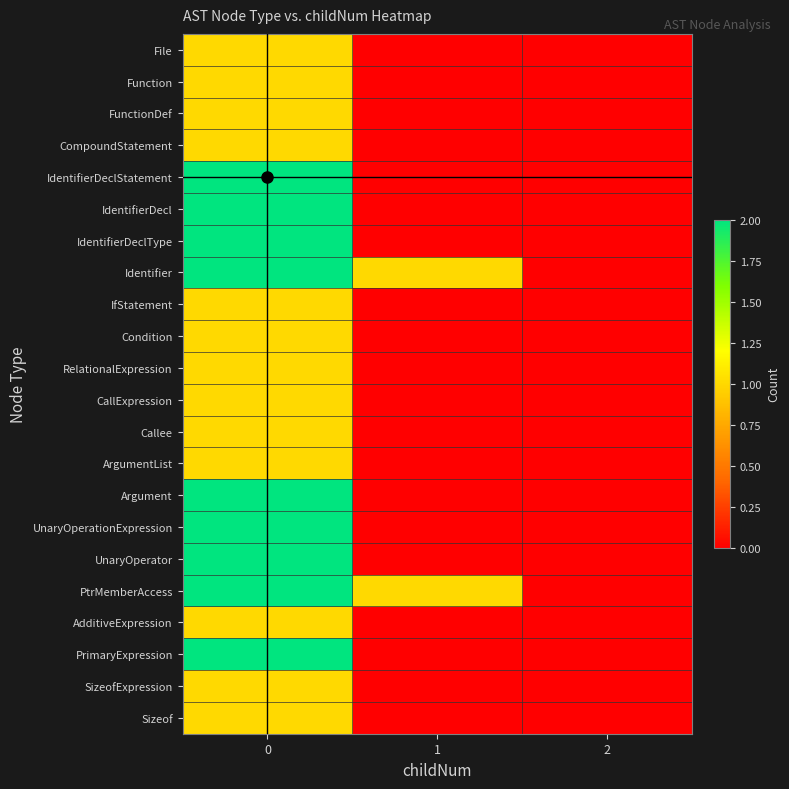

Reading left to right, transcribe all the data shown in this chart.

File: 0=1	1=0	2=0
Function: 0=1	1=0	2=0
FunctionDef: 0=1	1=0	2=0
CompoundStatement: 0=1	1=0	2=0
IdentifierDeclStatement: 0=2	1=0	2=0
IdentifierDecl: 0=2	1=0	2=0
IdentifierDeclType: 0=2	1=0	2=0
Identifier: 0=2	1=1	2=0
IfStatement: 0=1	1=0	2=0
Condition: 0=1	1=0	2=0
RelationalExpression: 0=1	1=0	2=0
CallExpression: 0=1	1=0	2=0
Callee: 0=1	1=0	2=0
ArgumentList: 0=1	1=0	2=0
Argument: 0=2	1=0	2=0
UnaryOperationExpression: 0=2	1=0	2=0
UnaryOperator: 0=2	1=0	2=0
PtrMemberAccess: 0=2	1=1	2=0
AdditiveExpression: 0=1	1=0	2=0
PrimaryExpression: 0=2	1=0	2=0
SizeofExpression: 0=1	1=0	2=0
Sizeof: 0=1	1=0	2=0